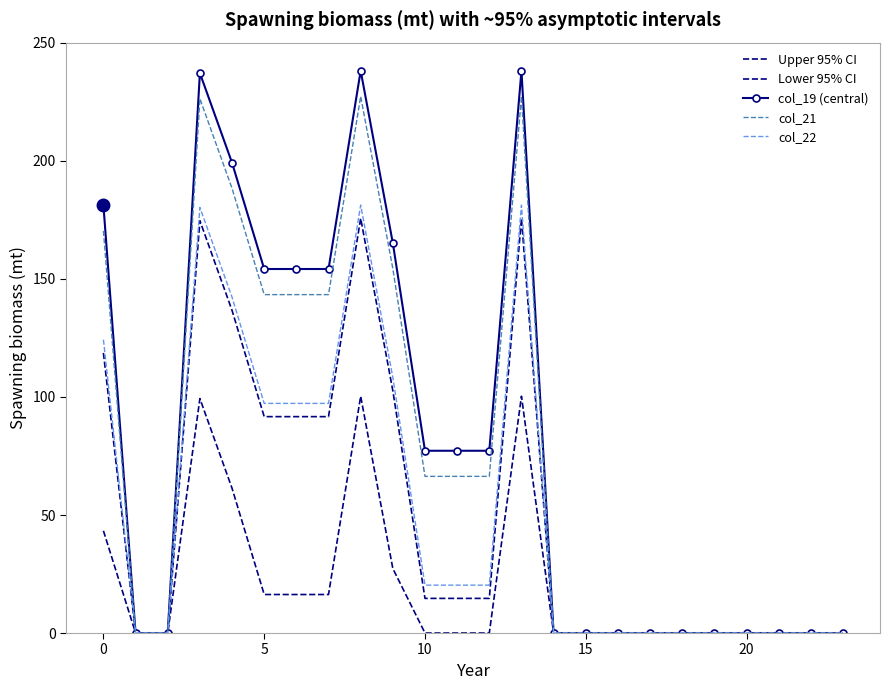

What is the average value of the col_22 series?

52.9